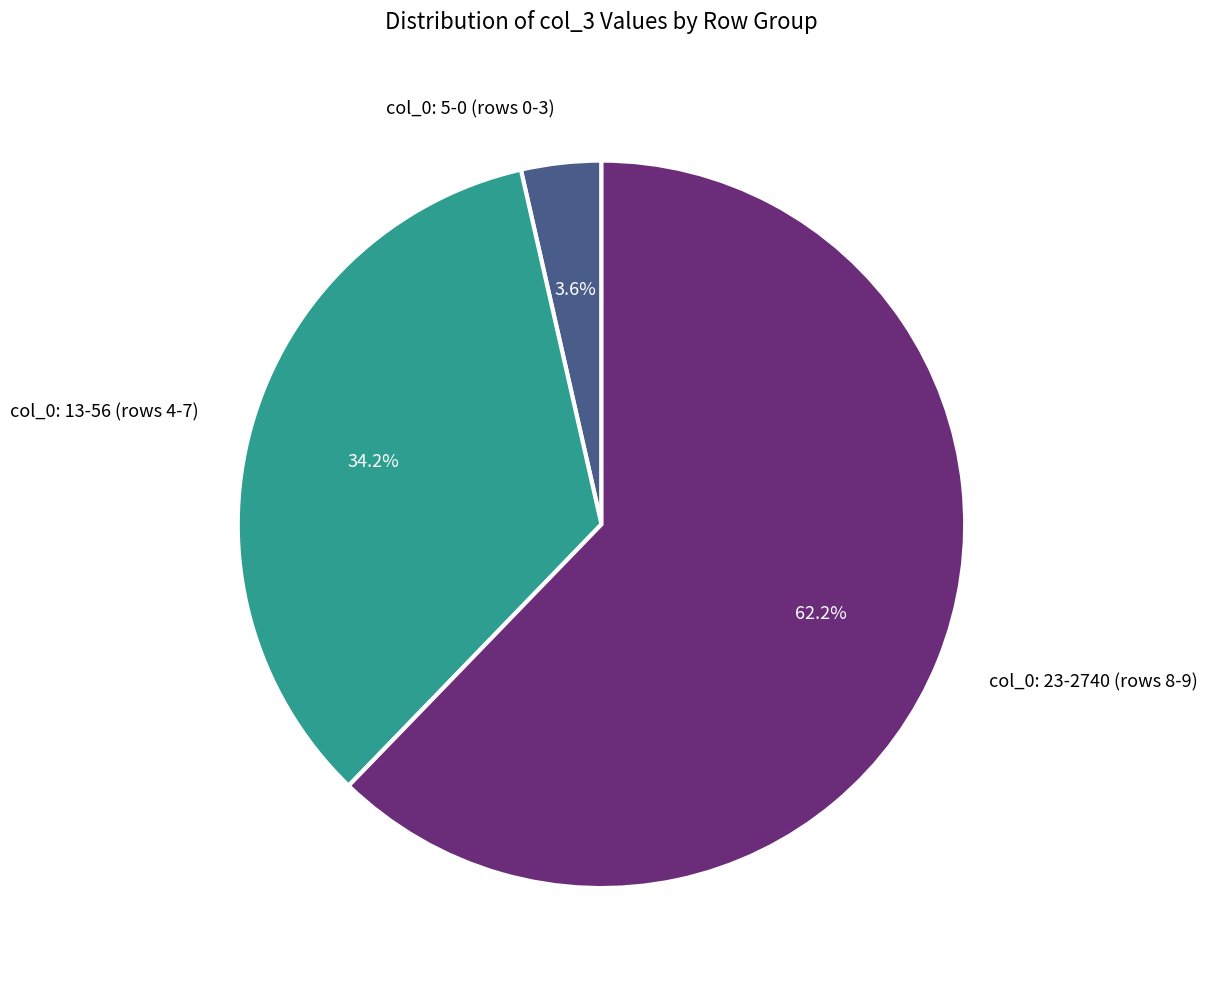

How many slices are in this pie chart?

3